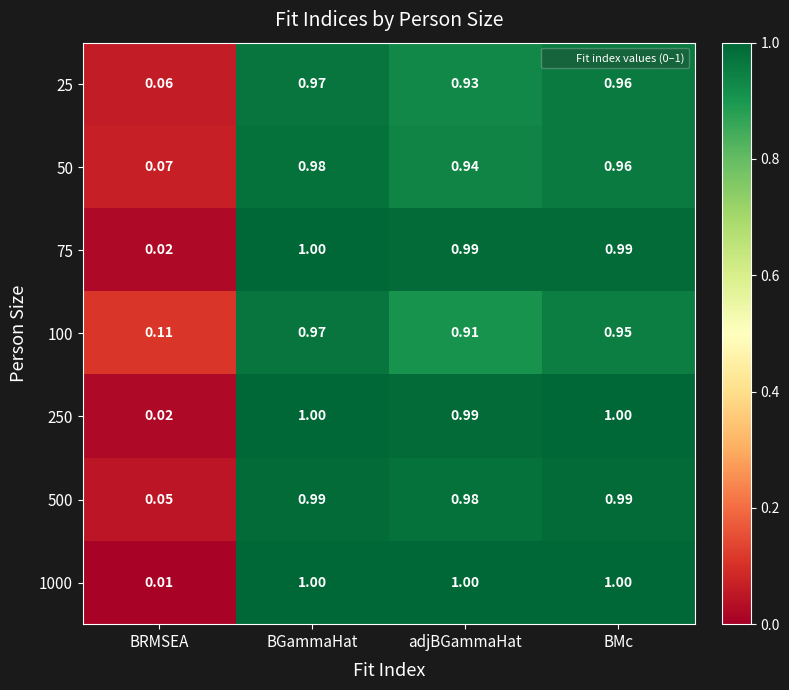

Rank the categories by 50 value from highest to lowest.

BGammaHat, BMc, adjBGammaHat, BRMSEA